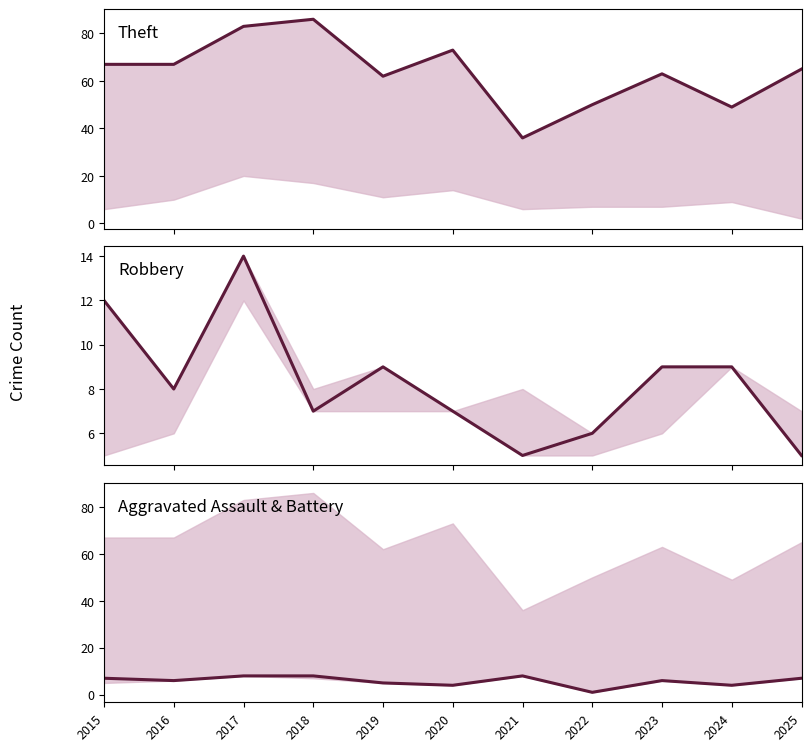

The Robbery series shows 9 at 2023. True or false?

True